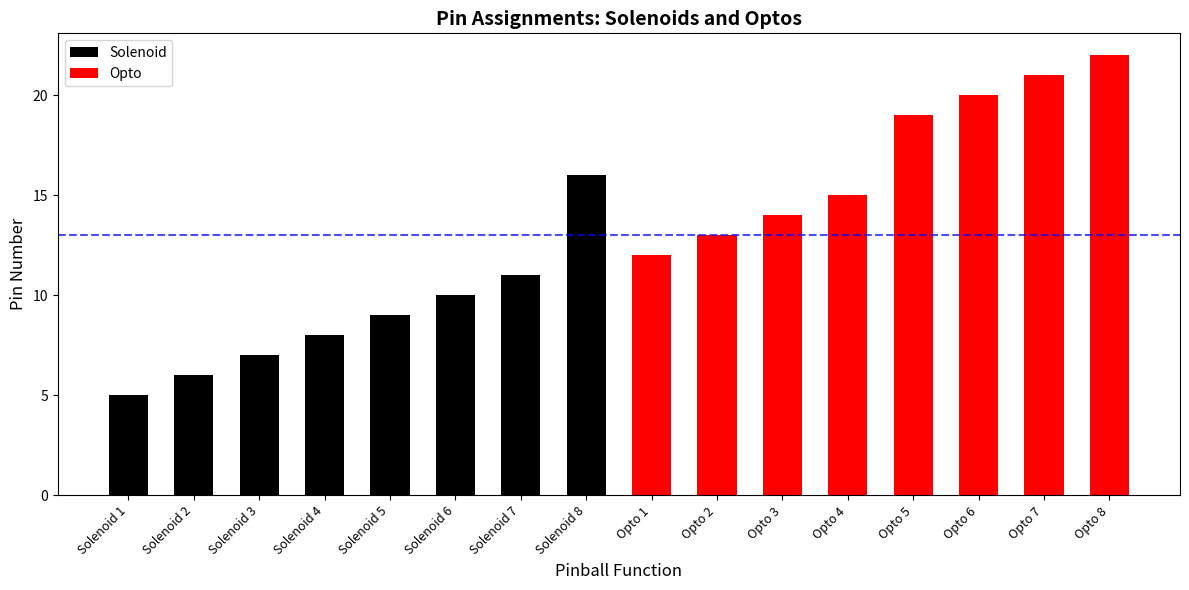

The Solenoid series shows 5 at Solenoid 1. True or false?

True